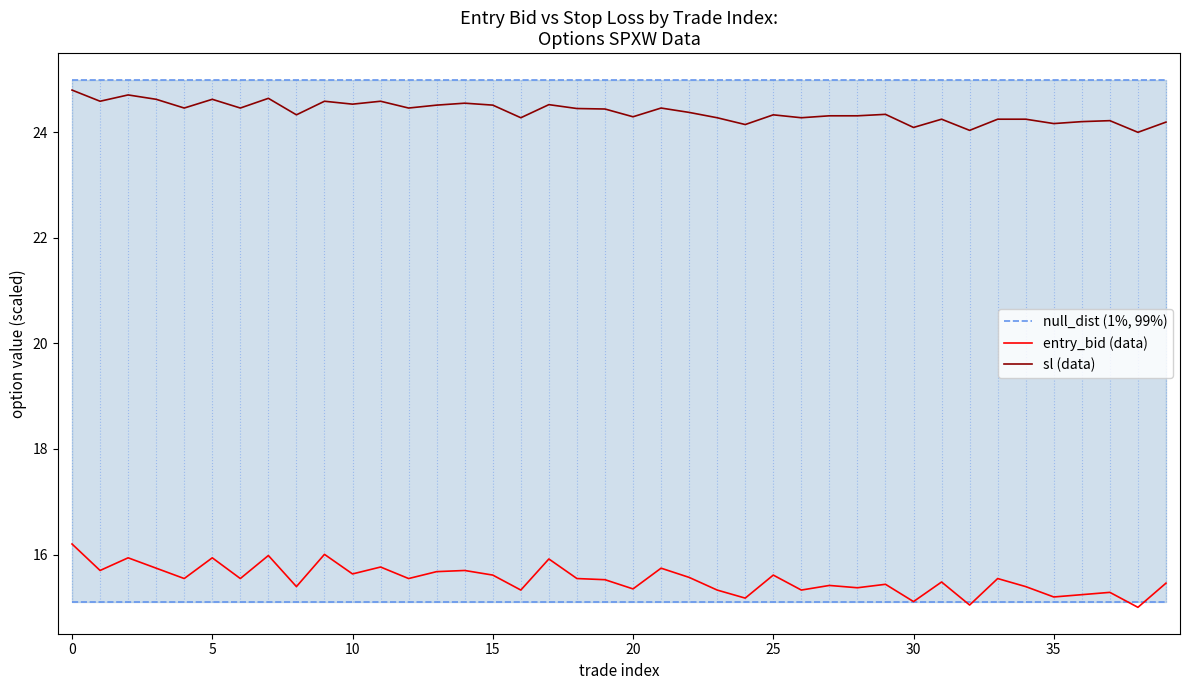

How many lines are shown in the chart?

3